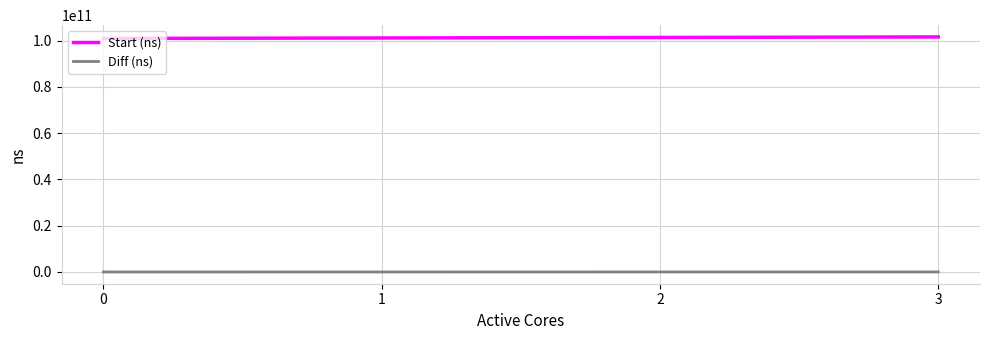

How many lines are shown in the chart?

2